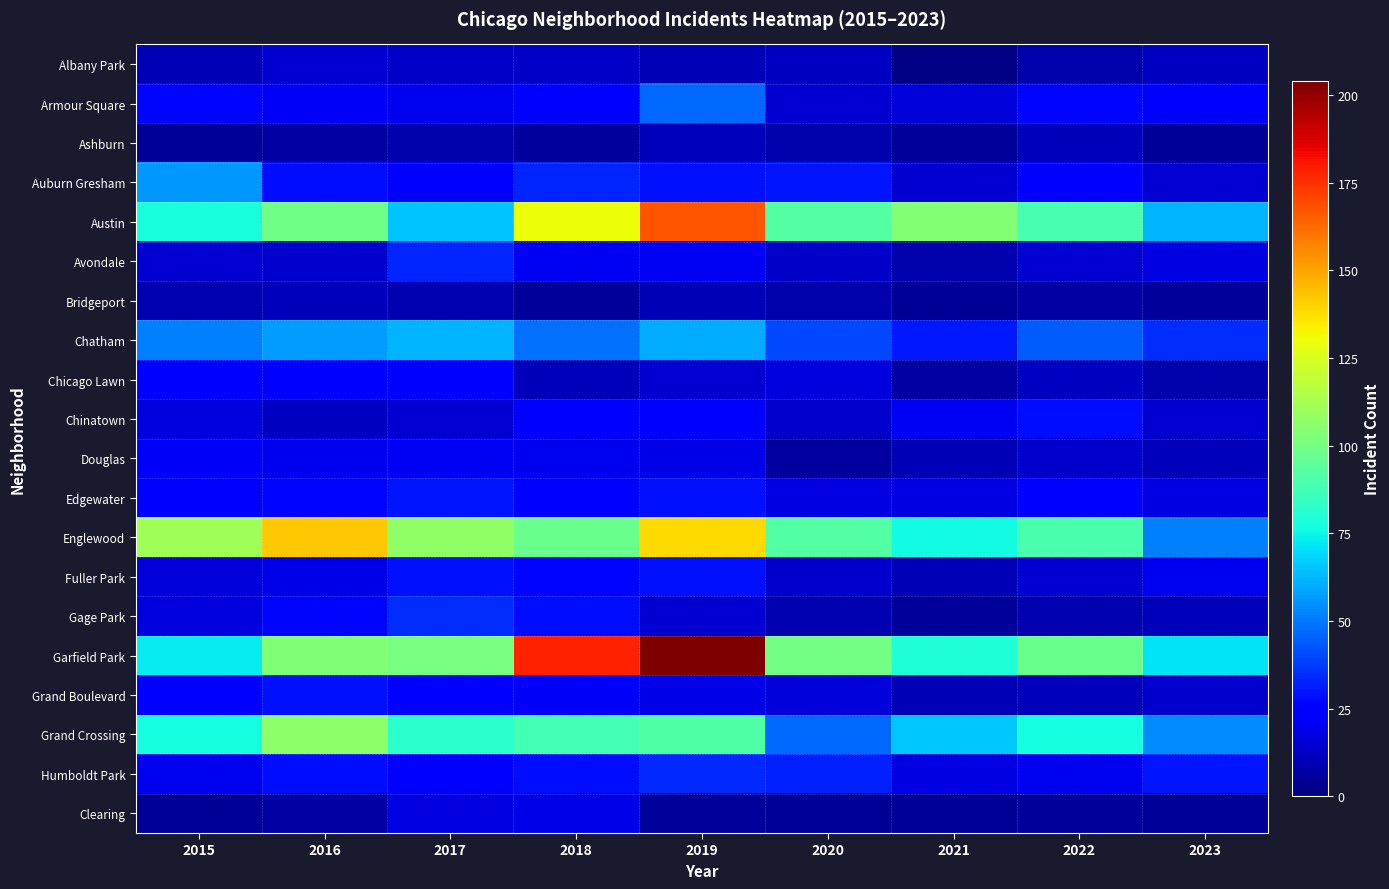

Reading left to right, extract all data points from this chart.

Albany Park: 2015=10	2016=15	2017=13	2018=13	2019=10	2020=12	2021=1	2022=8	2023=12
Armour Square: 2015=27	2016=22	2017=20	2018=23	2019=47	2020=15	2021=16	2022=27	2023=26
Ashburn: 2015=4	2016=7	2017=8	2018=6	2019=11	2020=8	2021=5	2022=11	2023=4
Auburn Gresham: 2015=56	2016=28	2017=23	2018=33	2019=29	2020=30	2021=15	2022=23	2023=15
Austin: 2015=78	2016=99	2017=65	2018=130	2019=167	2020=92	2021=104	2022=89	2023=62
Avondale: 2015=15	2016=14	2017=33	2018=21	2019=21	2020=13	2021=8	2022=15	2023=18
Bridgeport: 2015=9	2016=11	2017=9	2018=5	2019=10	2020=8	2021=4	2022=7	2023=5
Chatham: 2015=51	2016=57	2017=62	2018=48	2019=60	2020=40	2021=31	2022=44	2023=35
Chicago Lawn: 2015=23	2016=23	2017=25	2018=11	2019=15	2020=17	2021=7	2022=12	2023=8
Chinatown: 2015=17	2016=12	2017=15	2018=25	2019=26	2020=14	2021=21	2022=28	2023=15
Douglas: 2015=22	2016=20	2017=21	2018=20	2019=19	2020=6	2021=10	2022=14	2023=11
Edgewater: 2015=24	2016=27	2017=30	2018=25	2019=29	2020=18	2021=18	2022=23	2023=18
Englewood: 2015=111	2016=142	2017=107	2018=98	2019=138	2020=92	2021=76	2022=90	2023=51
Fuller Park: 2015=16	2016=19	2017=29	2018=27	2019=29	2020=14	2021=10	2022=15	2023=20
Gage Park: 2015=17	2016=27	2017=35	2018=28	2019=15	2020=9	2021=5	2022=9	2023=11
Garfield Park: 2015=73	2016=103	2017=101	2018=178	2019=204	2020=100	2021=79	2022=98	2023=71
Grand Boulevard: 2015=24	2016=29	2017=25	2018=22	2019=19	2020=16	2021=10	2022=11	2023=14
Grand Crossing: 2015=77	2016=106	2017=82	2018=88	2019=91	2020=47	2021=66	2022=77	2023=54
Humboldt Park: 2015=20	2016=28	2017=25	2018=28	2019=34	2020=32	2021=18	2022=20	2023=30
Clearing: 2015=4	2016=7	2017=18	2018=19	2019=5	2020=4	2021=4	2022=5	2023=4